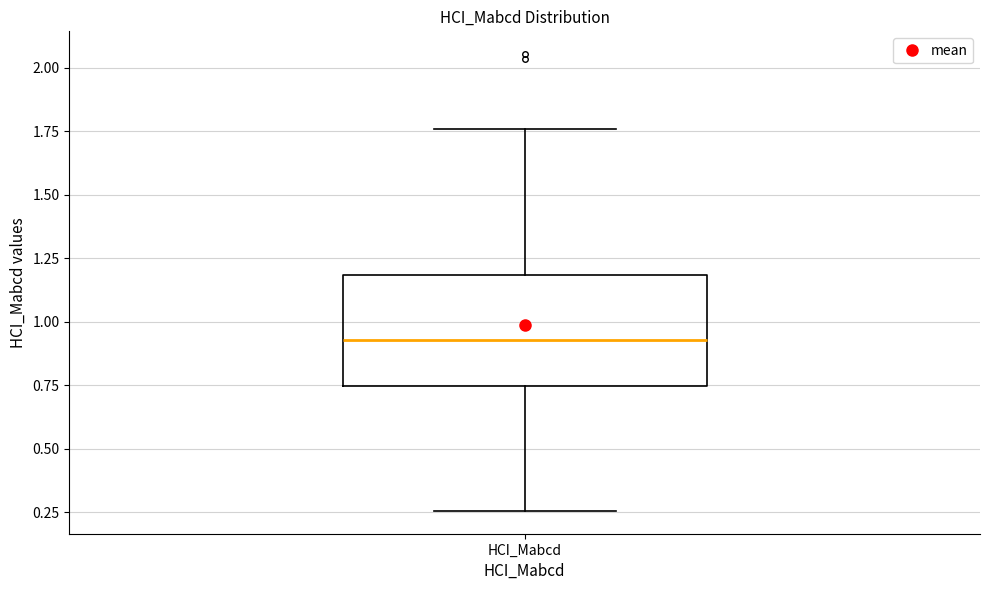

Where does the median line of the box for HCI_Mabcd sit on the y-axis? The values are not printed on the chart, so give them approximately, as read against the axis.

0.95